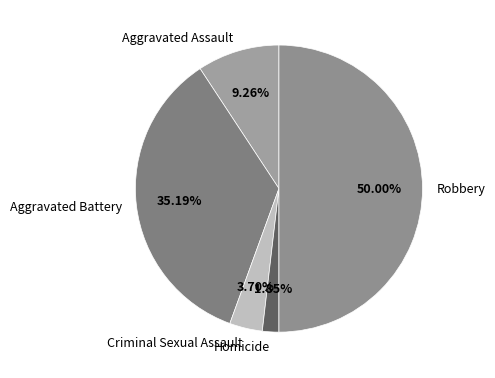

Which category has the biggest portion of the pie?

Robbery